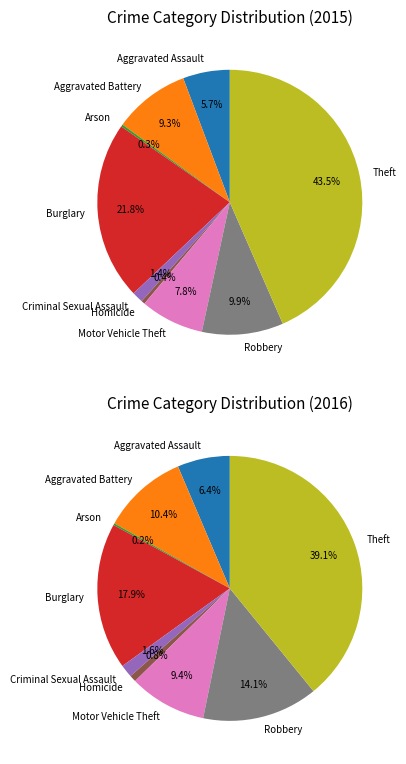

To the nearest percent, what is the difference between the largest and smallest slice percentages?

43%